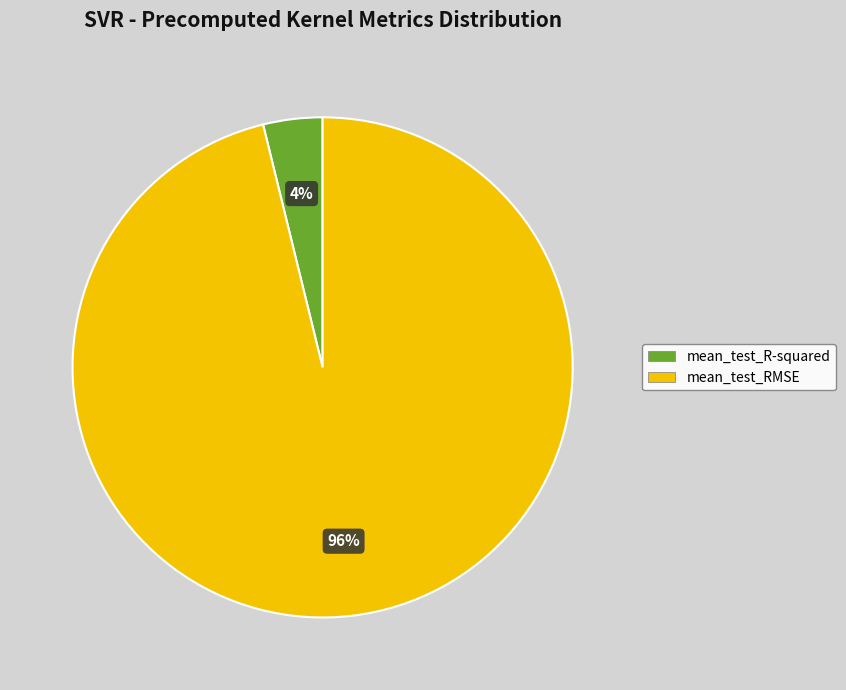

What percentage is the mean_test_R-squared slice, to the nearest percent?

4%